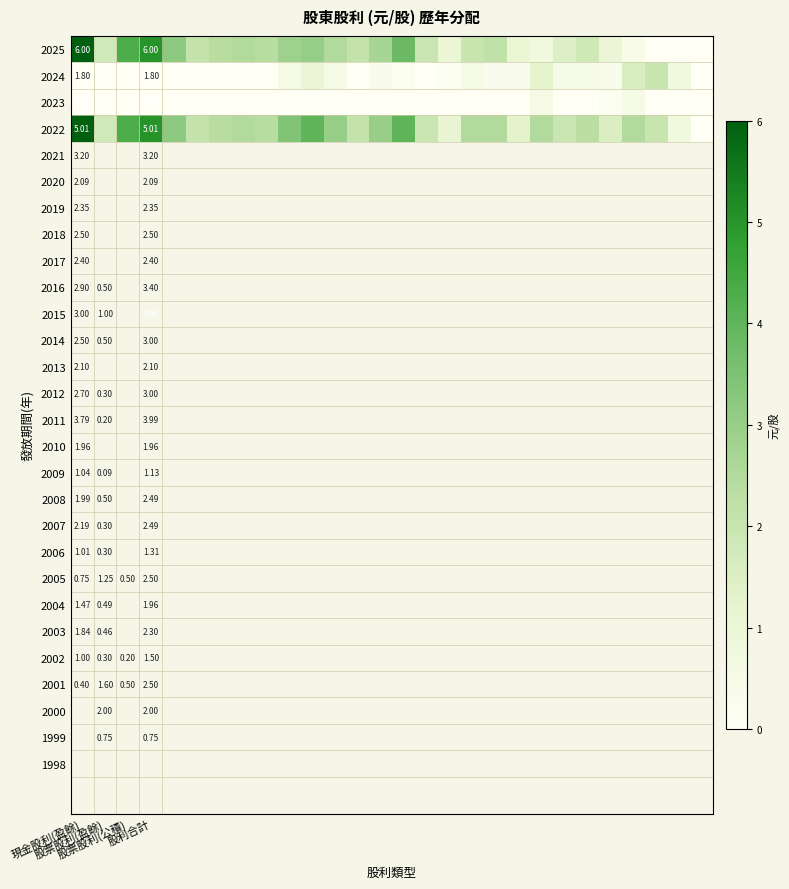

Count the number of categories in the chart.

28